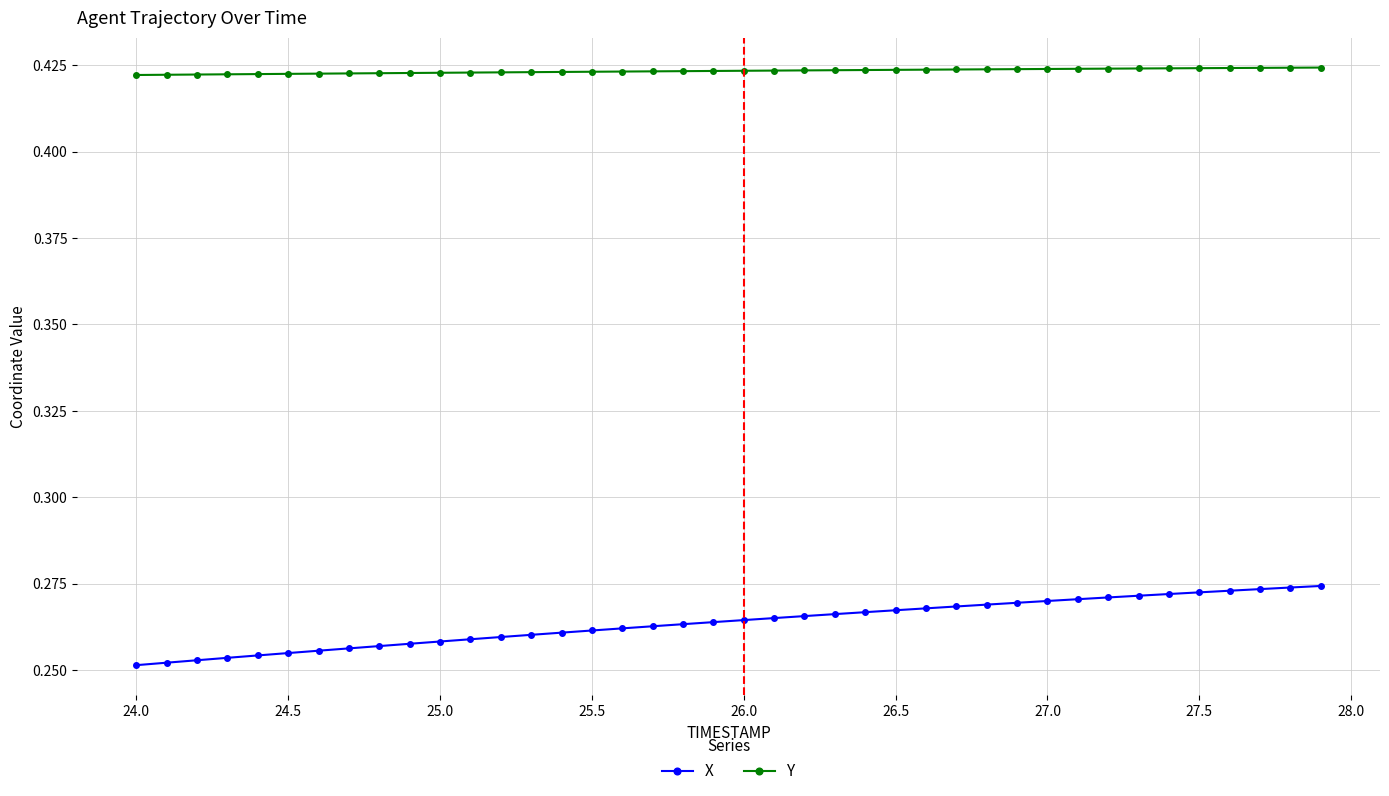

What are all the series names shown in the legend?

X, Y